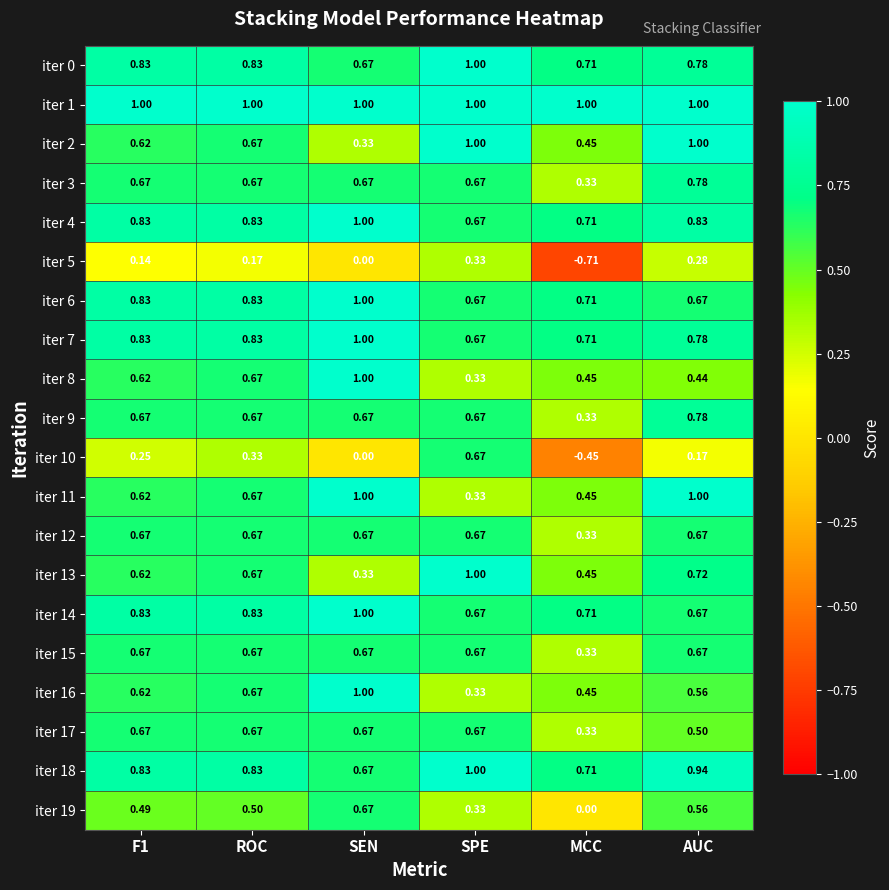

At which label does iter 3 reach its peak?

AUC